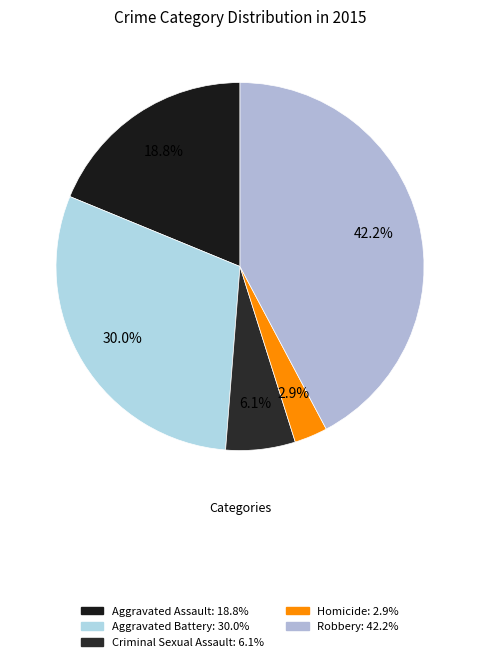

What percentage is the Robbery slice, to the nearest percent?

42%